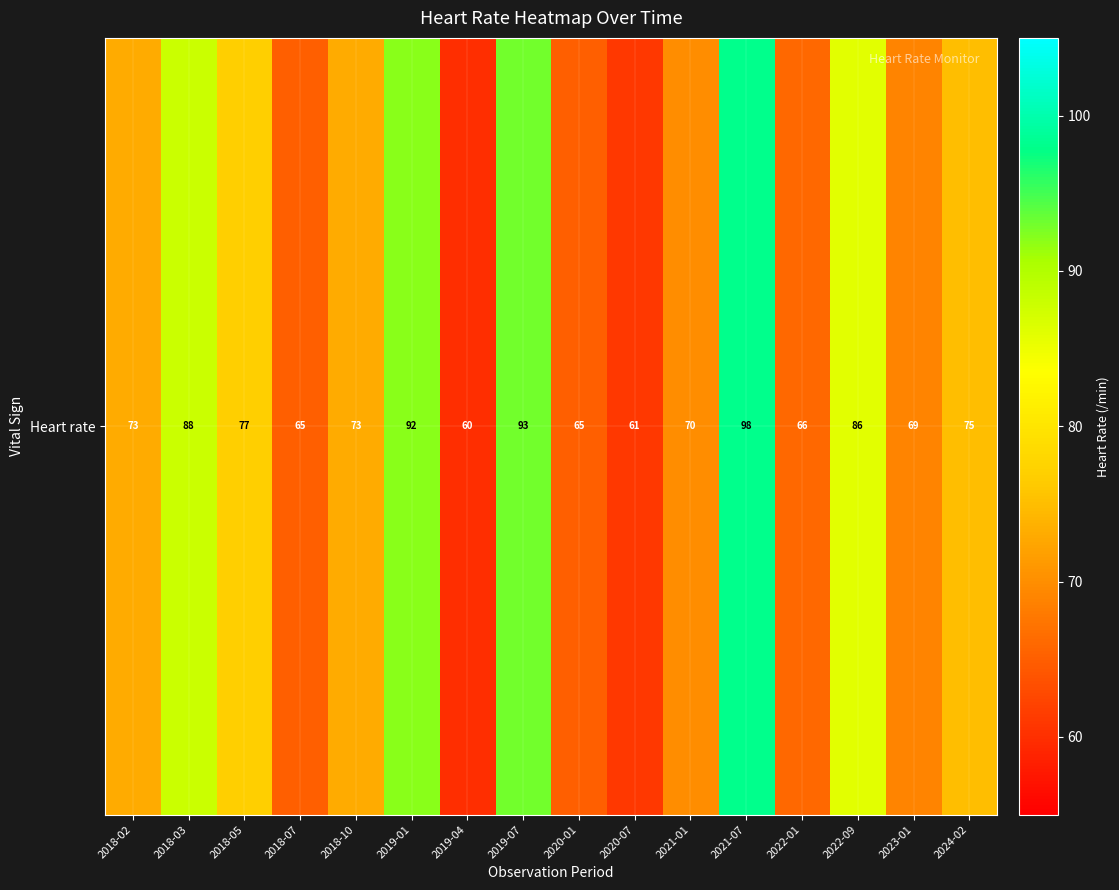

Between 2018-10 and 2019-07, which is larger?

2019-07